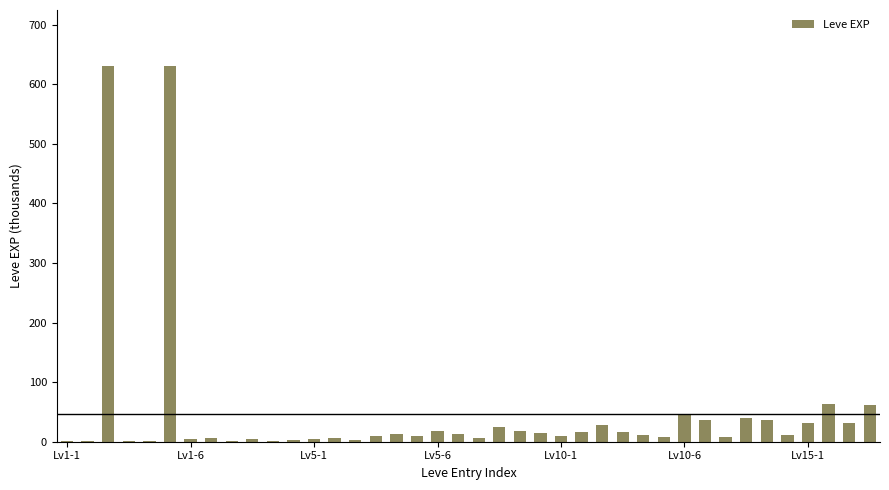

What is the maximum value shown in the chart?

630